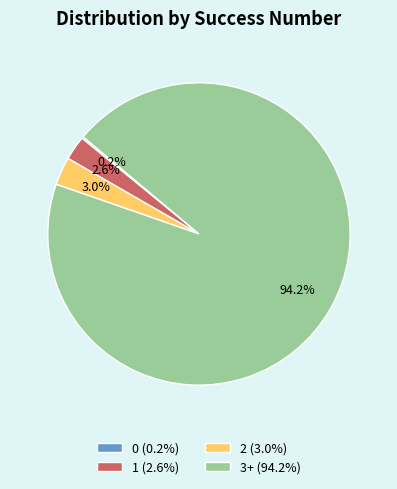

What percentage is NOT represented by 3+?

5.8%